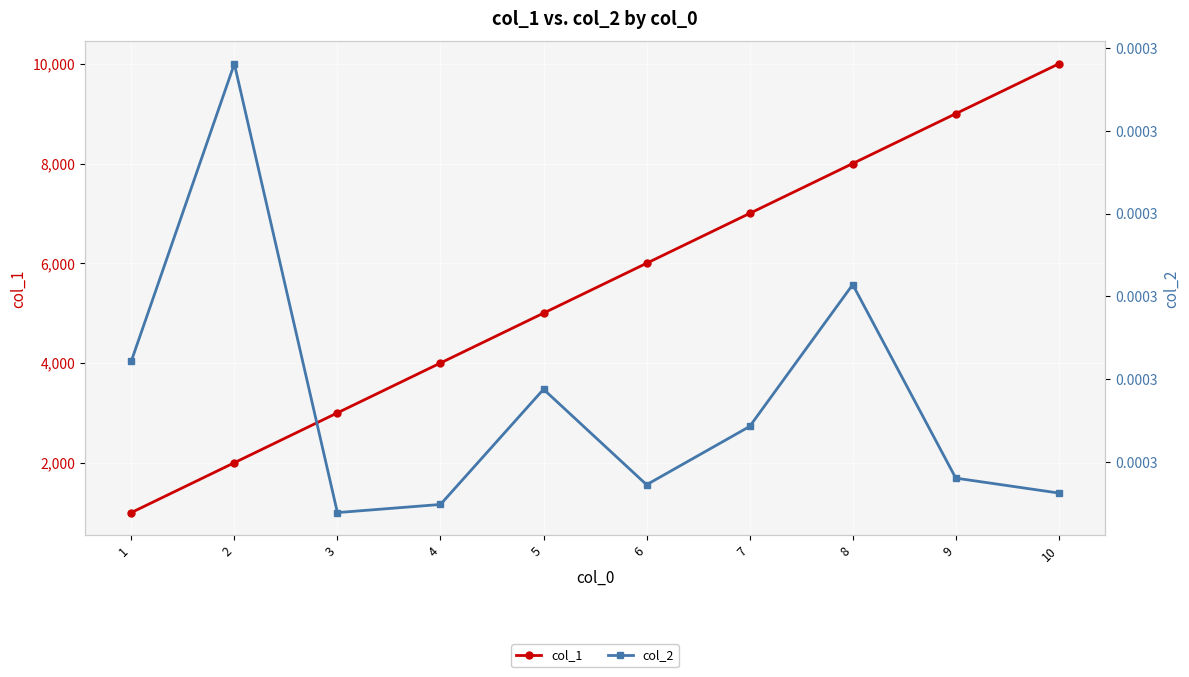

What are all the series names shown in the legend?

col_1, col_2